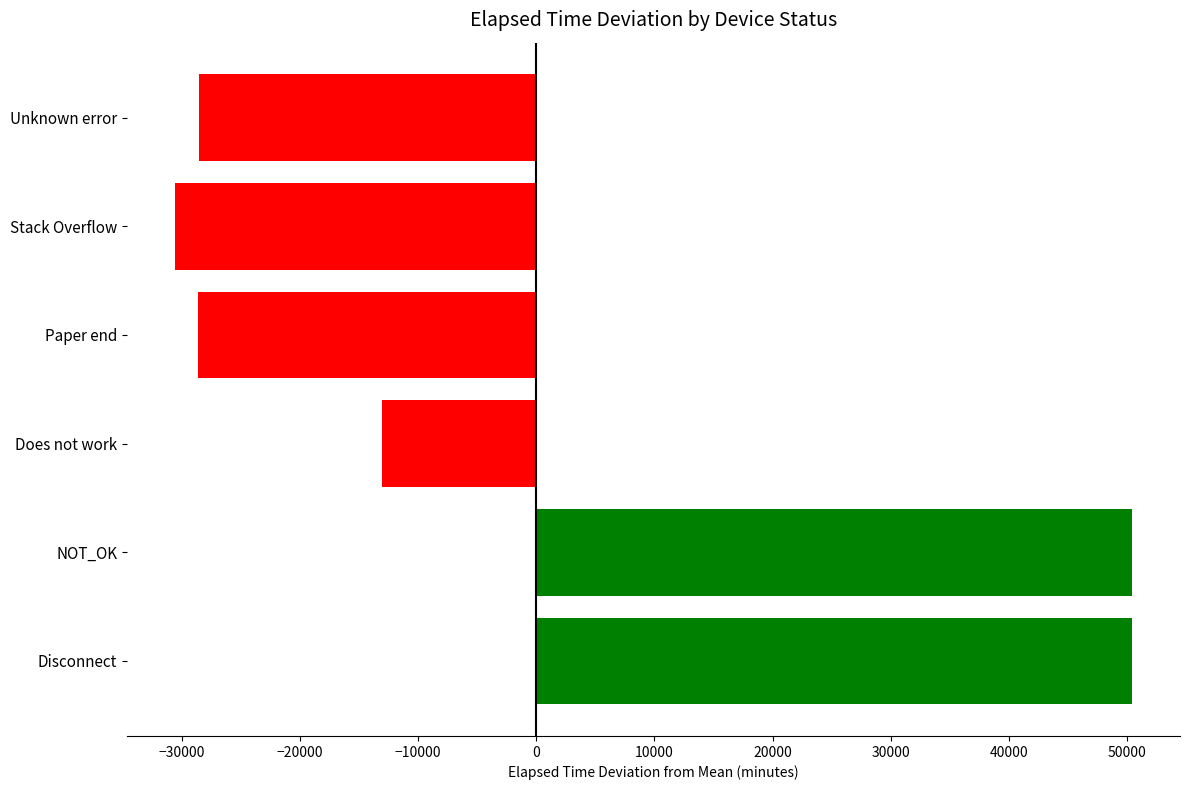

The value at Disconnect is 84079.6. True or false?

False